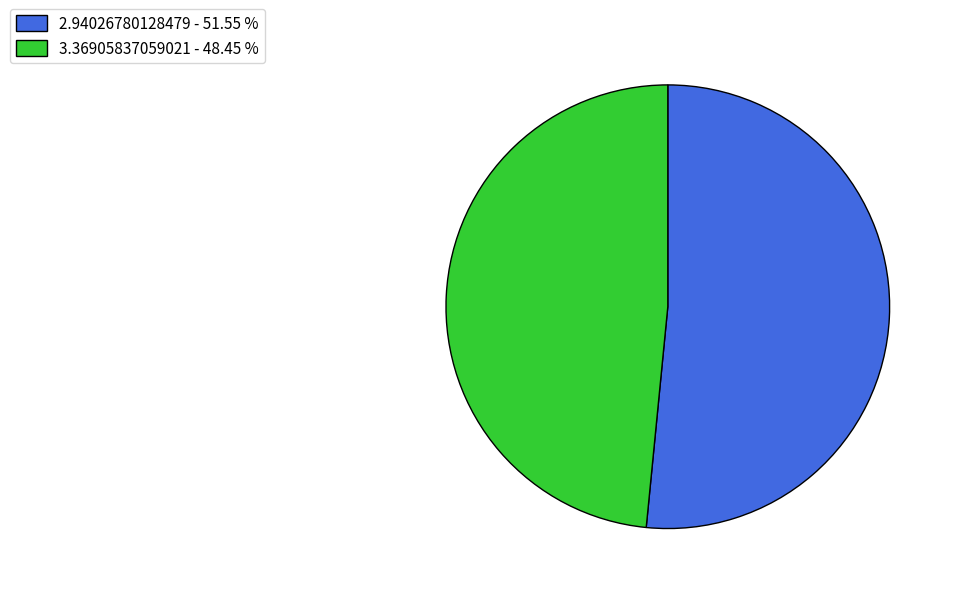

Is it true that 2.94026780128479 is 38% of the pie?

False